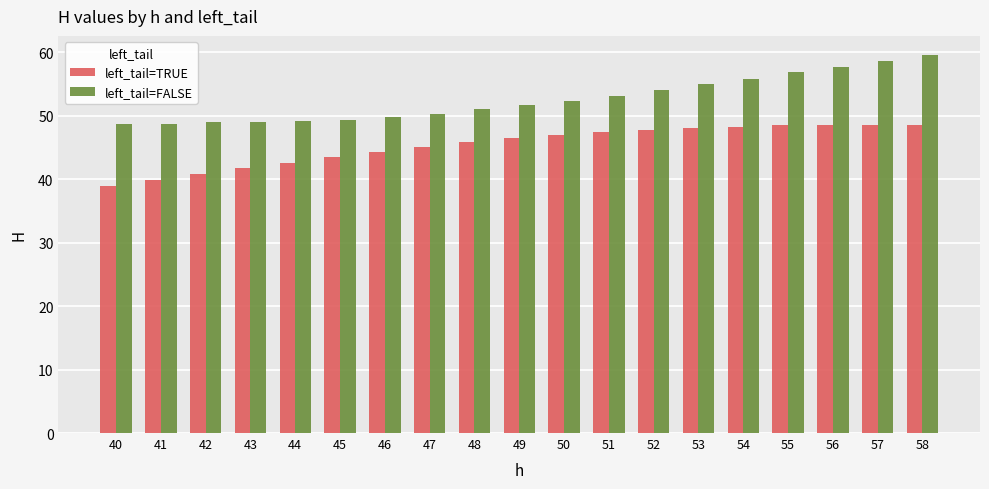

How many bars are there in each group?

2